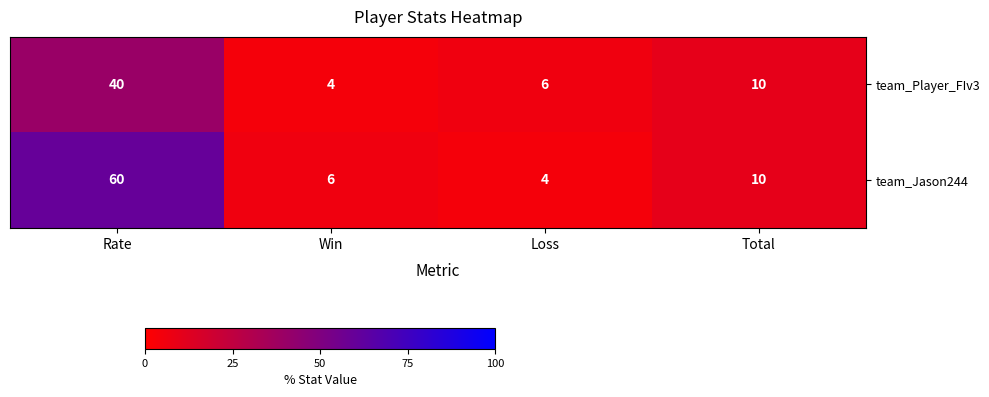

At which label does team_Player_FIv3 first exceed 10?

Rate